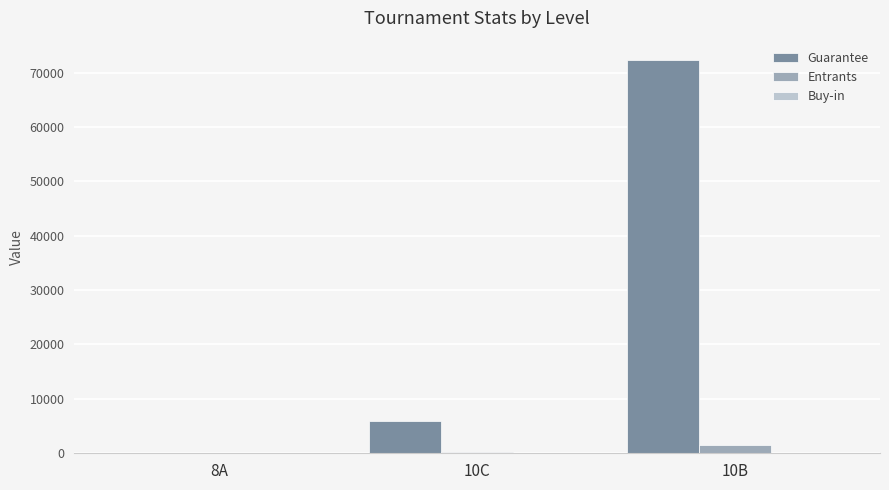

Which series has the largest total across all categories?

Guarantee